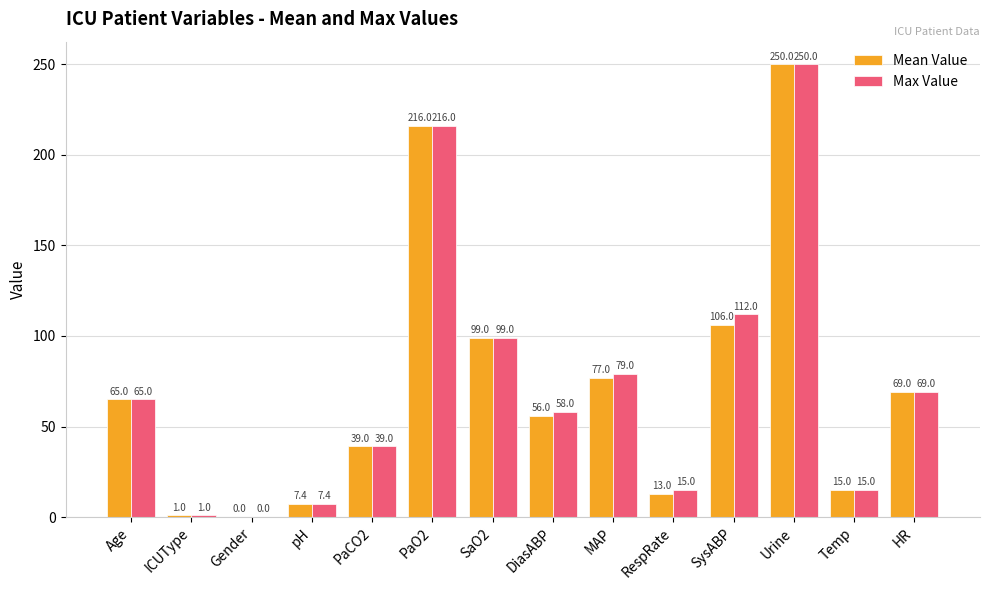

What is the sum of all Max Value values?

1025.4